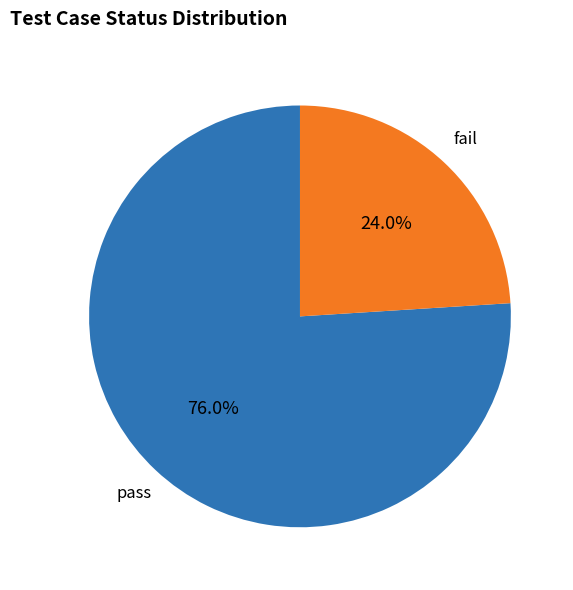

Does any single category account for the majority?

Yes